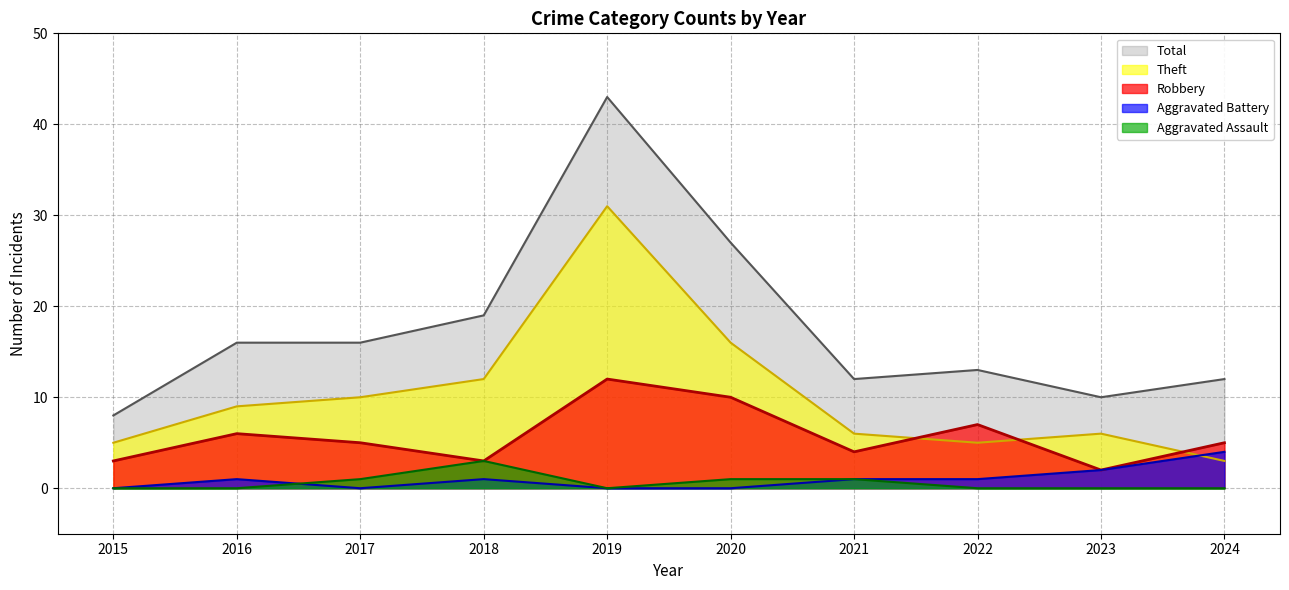

Reading left to right, what are all the values shown in this chart?

Robbery: 3	6	5	3	12	10	4	7	2	5
Theft: 5	9	10	12	31	16	6	5	6	3
Aggravated Assault: 0	0	1	3	0	1	1	0	0	0
Aggravated Battery: 0	1	0	1	0	0	1	1	2	4
Total: 8	16	16	19	43	27	12	13	10	12